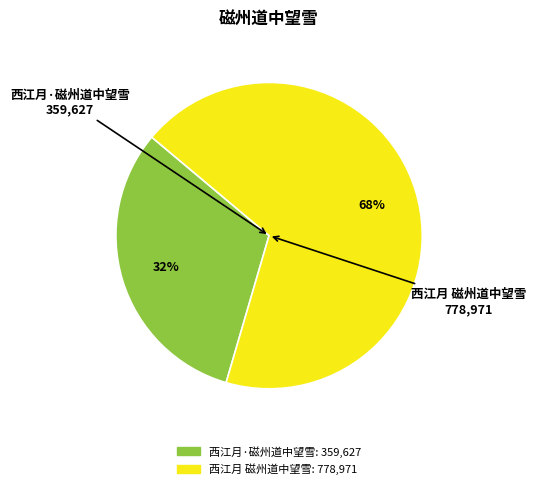

Which category accounts for the majority?

西江月 磁州道中望雪